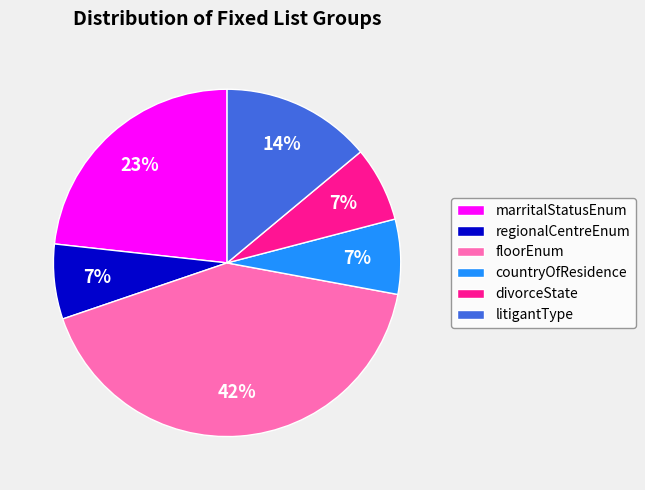

Which slice is the largest?

floorEnum